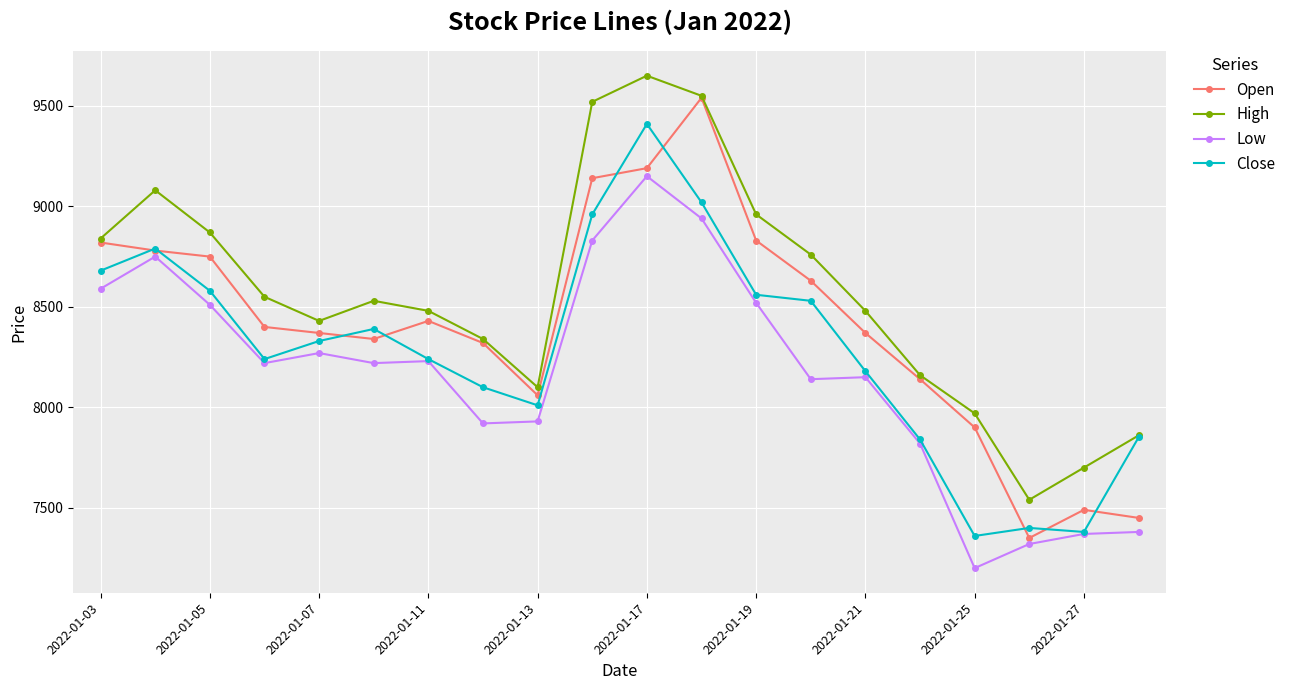

True or false: Open has more than 0 points higher than both neighbors.

True